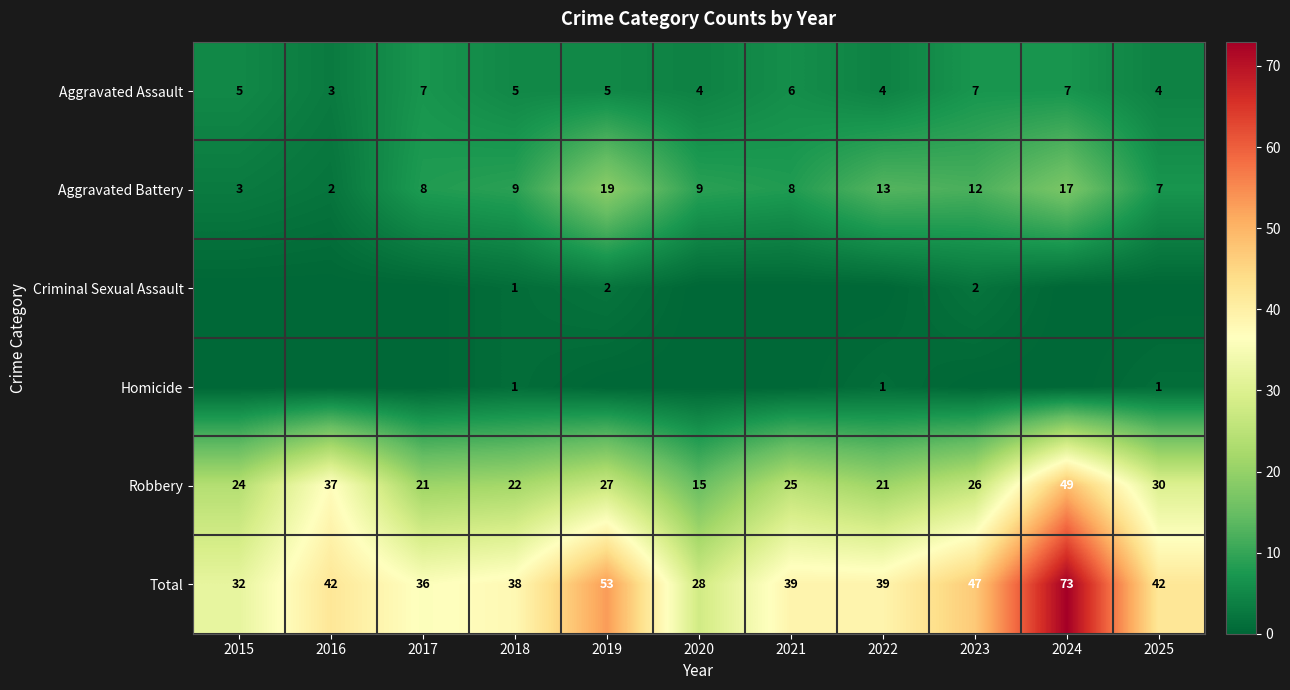

What value does the Total series have at 2016?

42